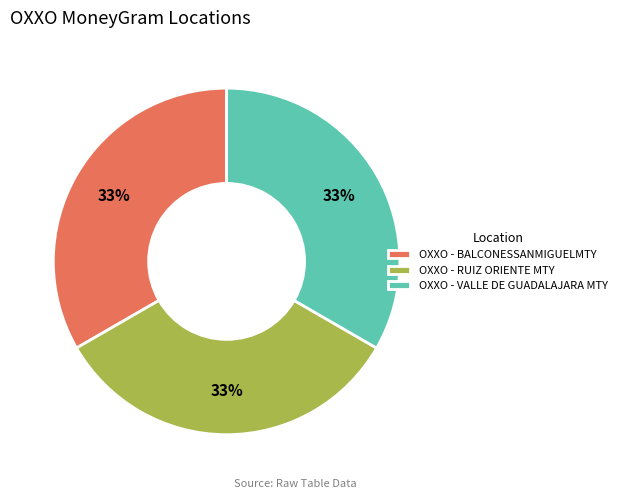

Is there a majority slice in this chart?

No